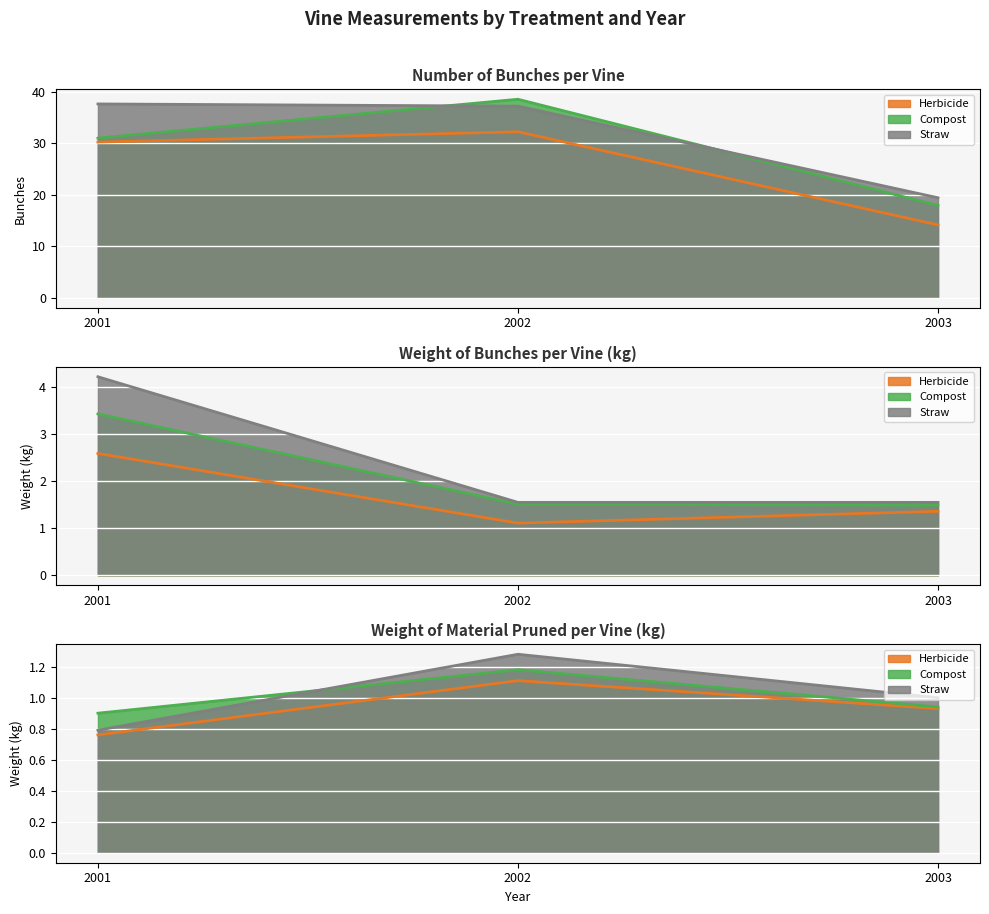

What is the value of the Herbicide point at the 3rd from the left?

14.2